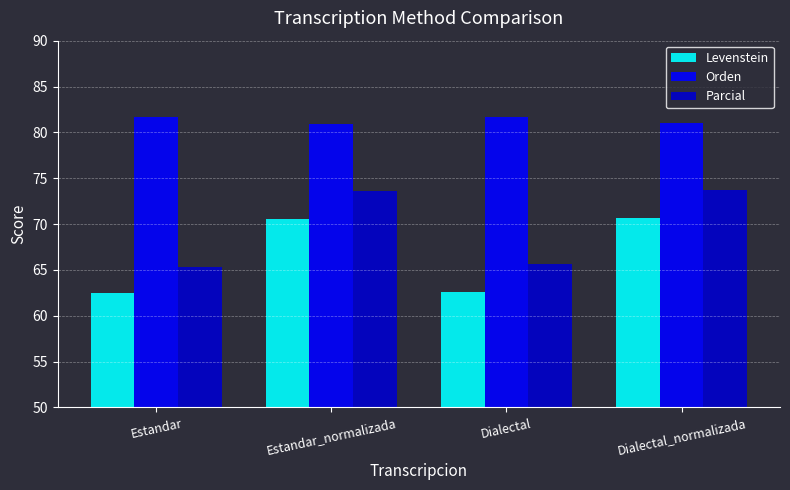

Is the value of Parcial at Estandar_normalizada greater than the value of Orden at Dialectal?

No